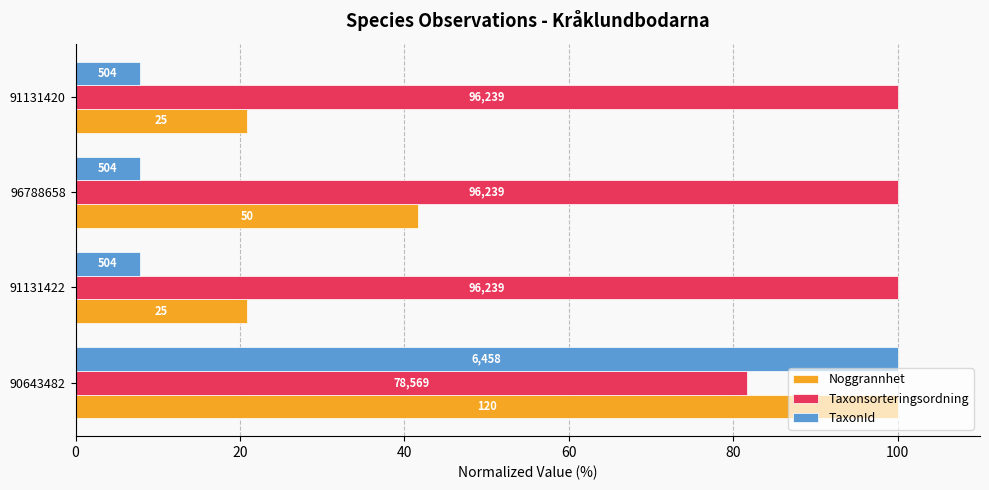

What are all the series names shown in the legend?

Noggrannhet, Taxonsorteringsordning, TaxonId